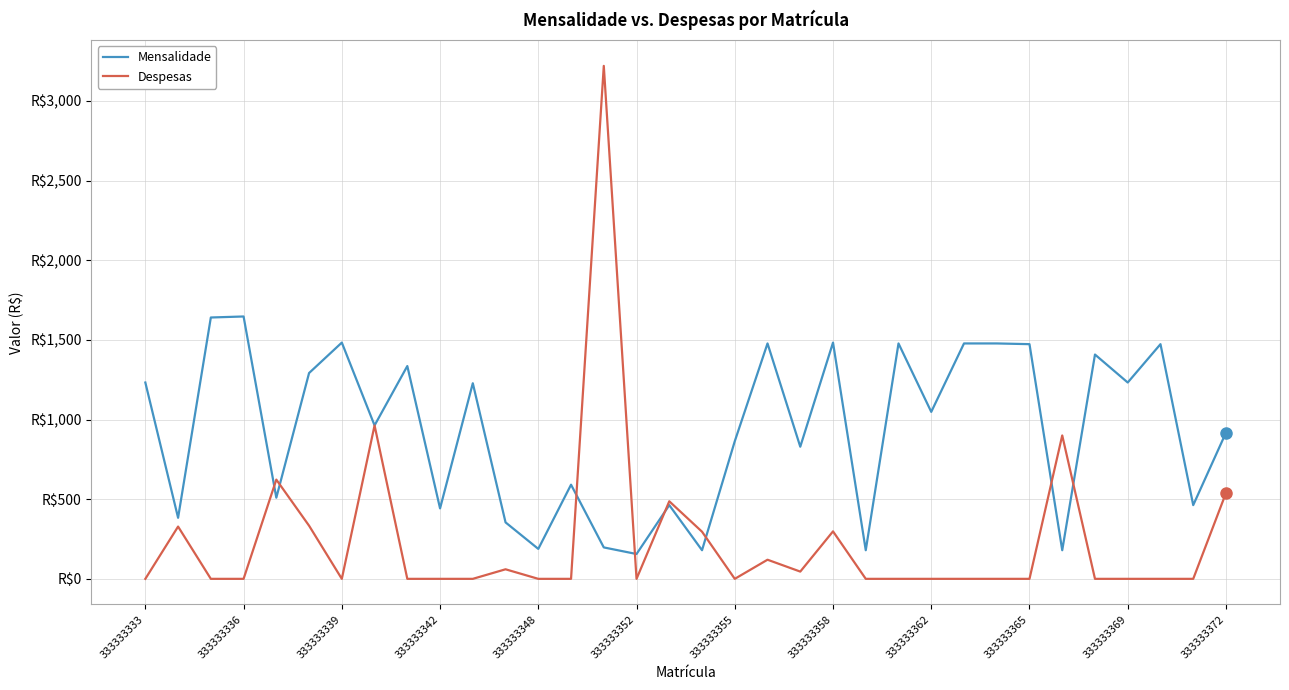

After their last crossing, which series has the higher values: Mensalidade or Despesas?

Mensalidade